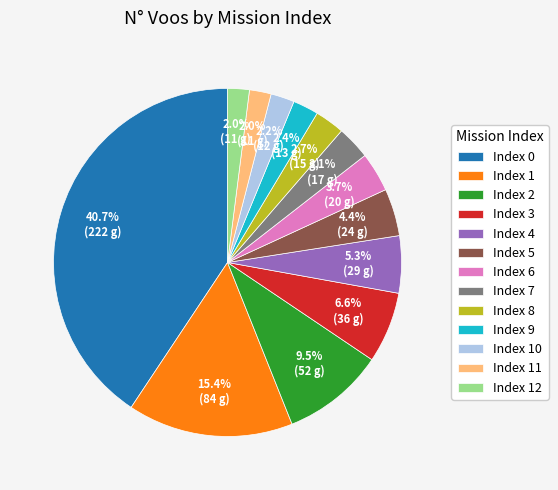

How many segments does this pie chart have?

13